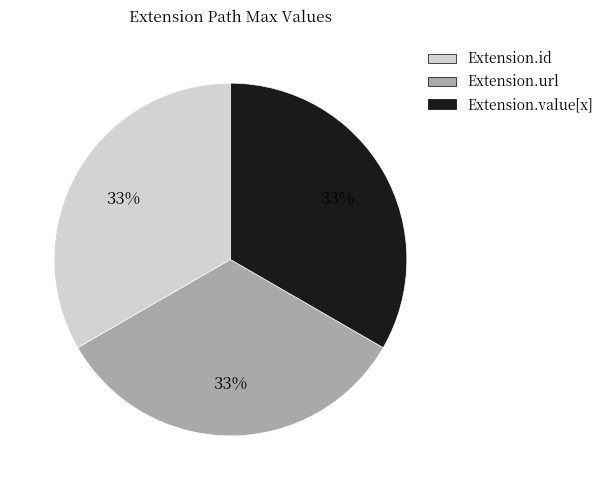

Is it true that Extension.value[x] is 46% of the pie?

False